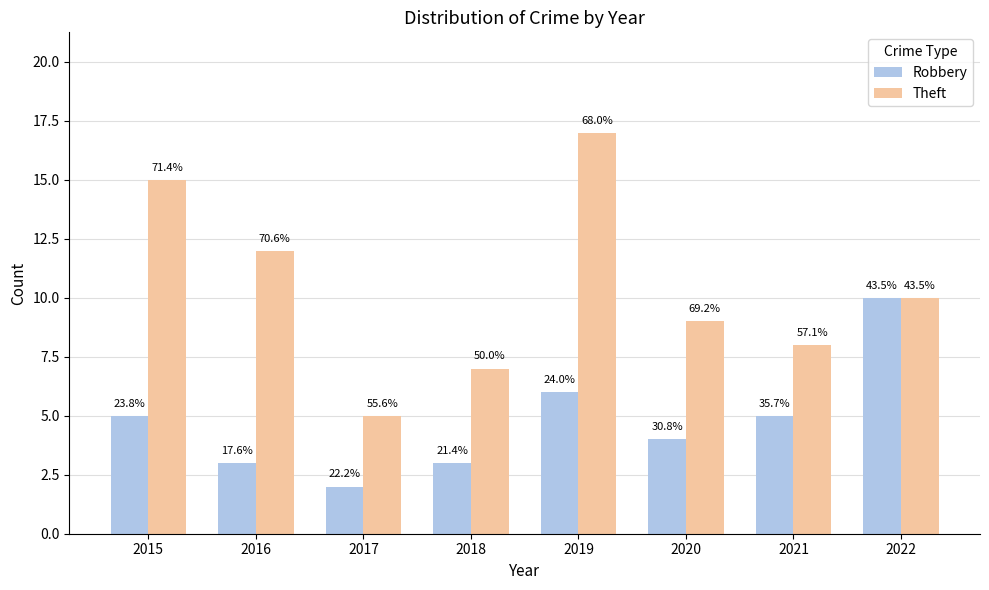

How many groups of bars are there?

8